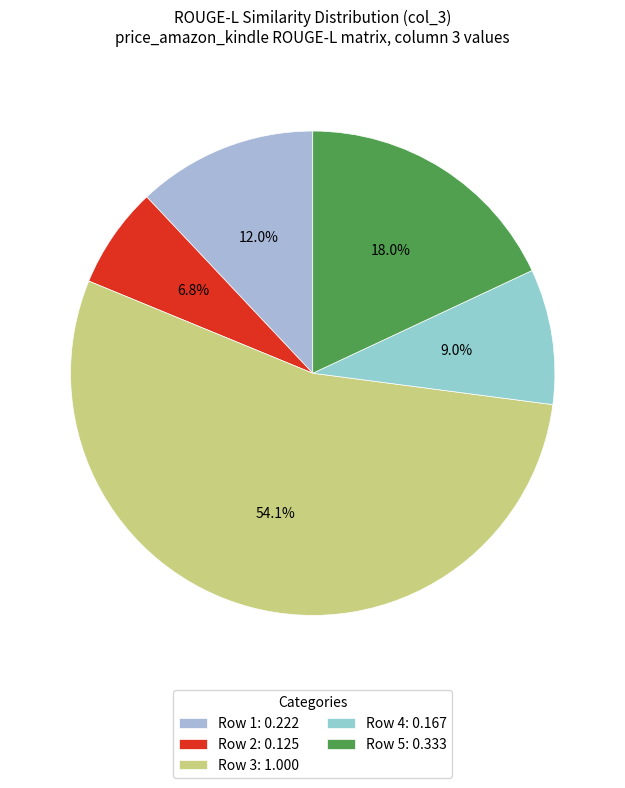

Count the number of slices in the pie.

5